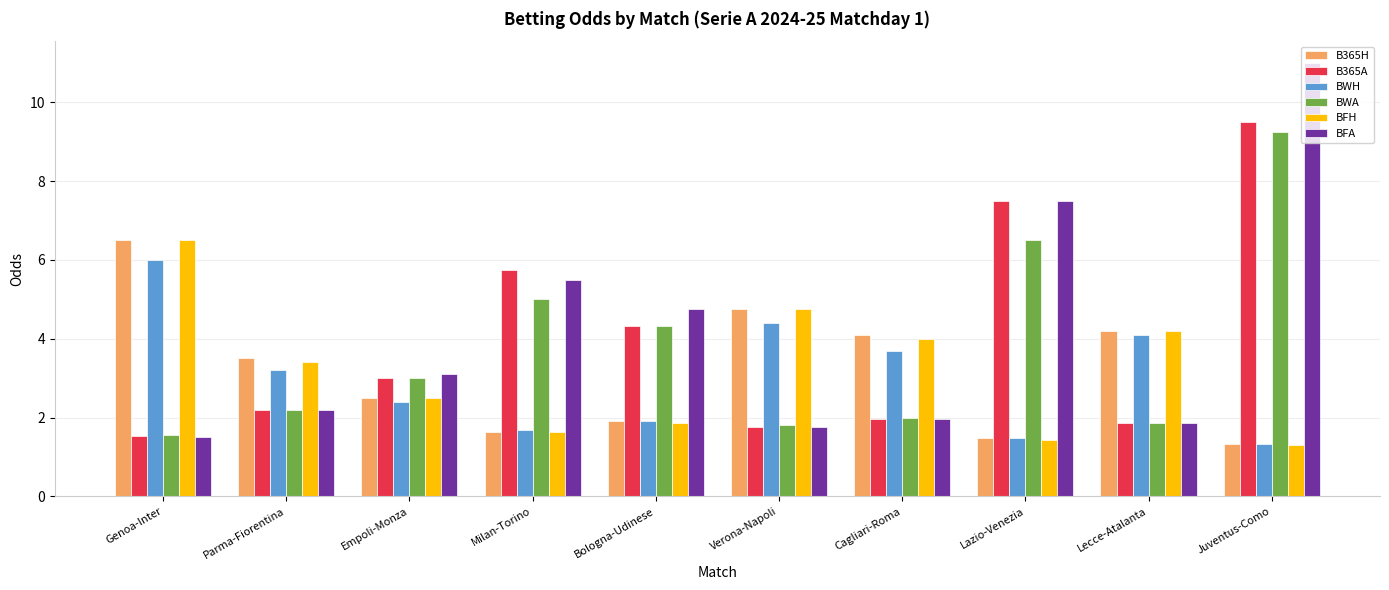

How many groups of bars are there?

10